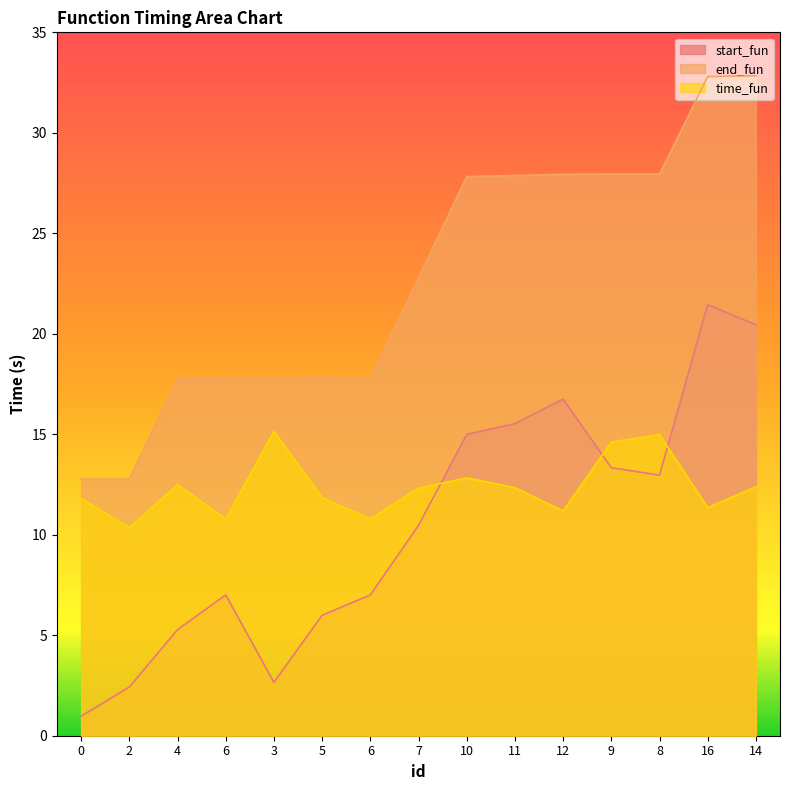

What is the value of the time_fun point at the 5th from the left?

15.1